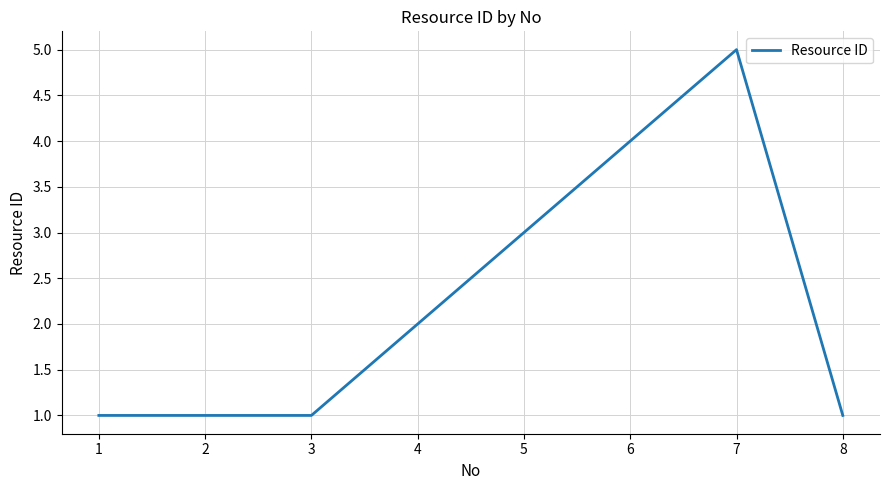

The value at 4 is 2. True or false?

True